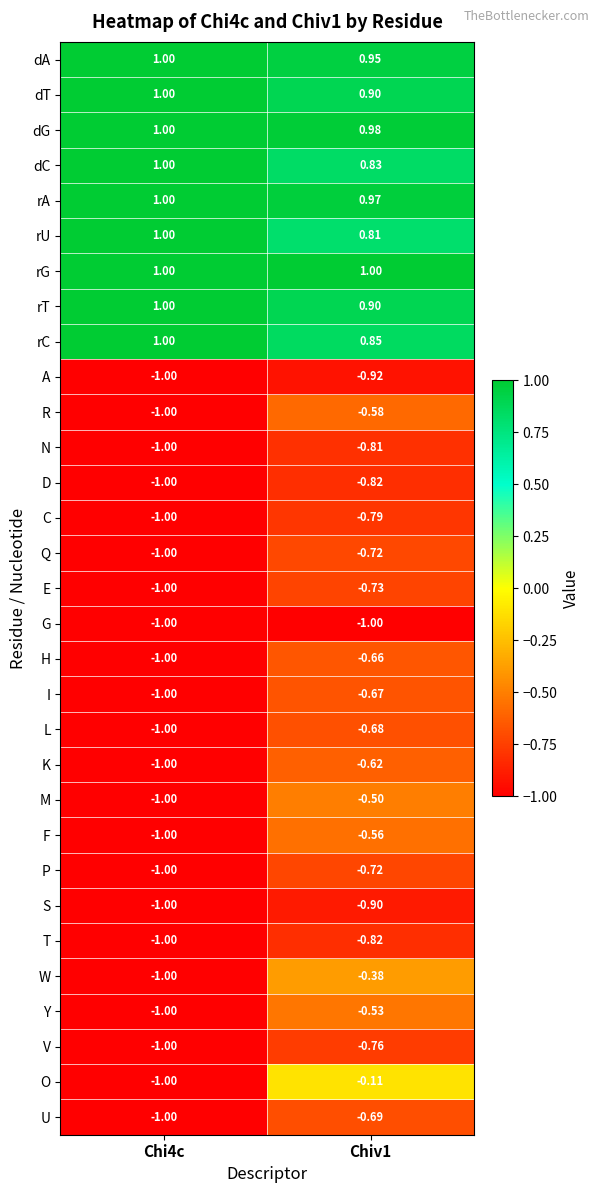

What is the difference between the highest and lowest values at Chi4c?

2.0